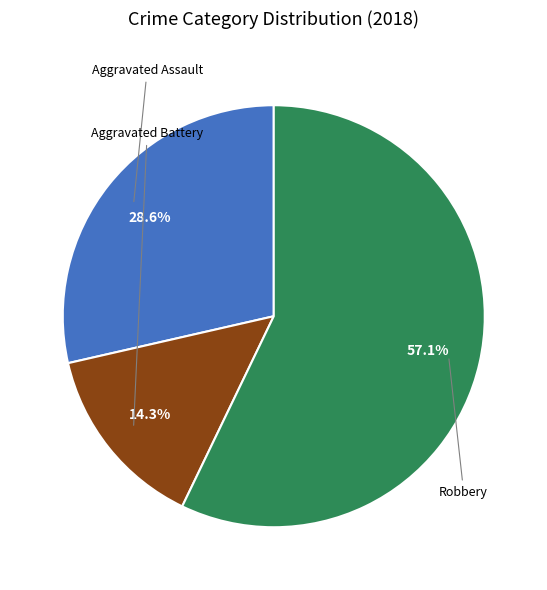

Does any single category account for the majority?

Yes